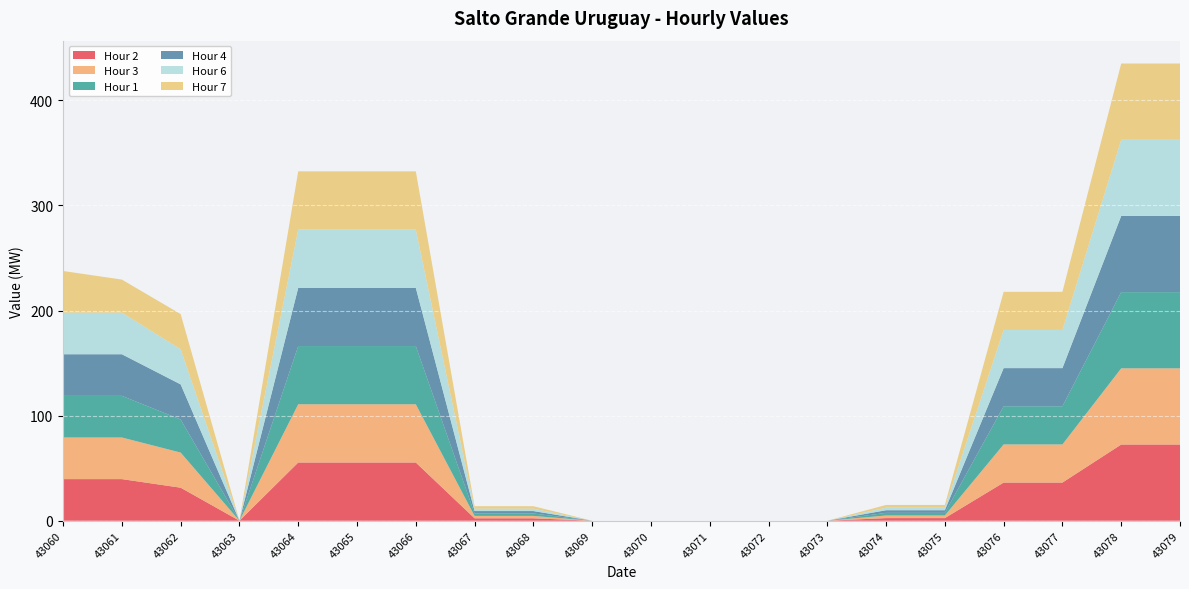

Reading left to right, what are all the values shown in this chart?

Hour 2: 43060=39.6	43061=39.6	43062=31.4	43063=0.0	43064=55.4	43065=55.4	43066=55.4	43067=2.3	43068=2.3	43069=0.0	43070=0.0	43071=0.0	43072=0.0	43073=0.0	43074=2.5	43075=2.5	43076=36.3	43077=36.3	43078=72.5	43079=72.5
Hour 3: 43060=39.6	43061=39.6	43062=33.4	43063=0.0	43064=55.4	43065=55.4	43066=55.4	43067=2.3	43068=2.3	43069=0.0	43070=0.0	43071=0.0	43072=0.0	43073=0.0	43074=2.5	43075=2.5	43076=36.3	43077=36.3	43078=72.5	43079=72.5
Hour 1: 43060=39.6	43061=39.6	43062=31.4	43063=0.0	43064=55.4	43065=55.4	43066=55.4	43067=2.3	43068=2.3	43069=0.0	43070=0.0	43071=0.0	43072=0.0	43073=0.0	43074=2.5	43075=2.5	43076=36.3	43077=36.3	43078=72.5	43079=72.5
Hour 4: 43060=39.6	43061=39.6	43062=33.4	43063=0.0	43064=55.4	43065=55.4	43066=55.4	43067=2.3	43068=2.3	43069=0.0	43070=0.0	43071=0.0	43072=0.0	43073=0.0	43074=2.5	43075=2.5	43076=36.3	43077=36.3	43078=72.5	43079=72.5
Hour 6: 43060=39.6	43061=39.6	43062=33.4	43063=0.0	43064=55.4	43065=55.4	43066=55.4	43067=2.3	43068=2.3	43069=0.0	43070=0.0	43071=0.0	43072=0.0	43073=0.0	43074=2.5	43075=2.5	43076=36.3	43077=36.3	43078=72.5	43079=72.5
Hour 7: 43060=39.6	43061=31.4	43062=33.4	43063=0.0	43064=55.4	43065=55.4	43066=55.4	43067=2.3	43068=2.3	43069=0.0	43070=0.0	43071=0.0	43072=0.0	43073=0.0	43074=2.5	43075=2.5	43076=36.3	43077=36.3	43078=72.5	43079=72.5